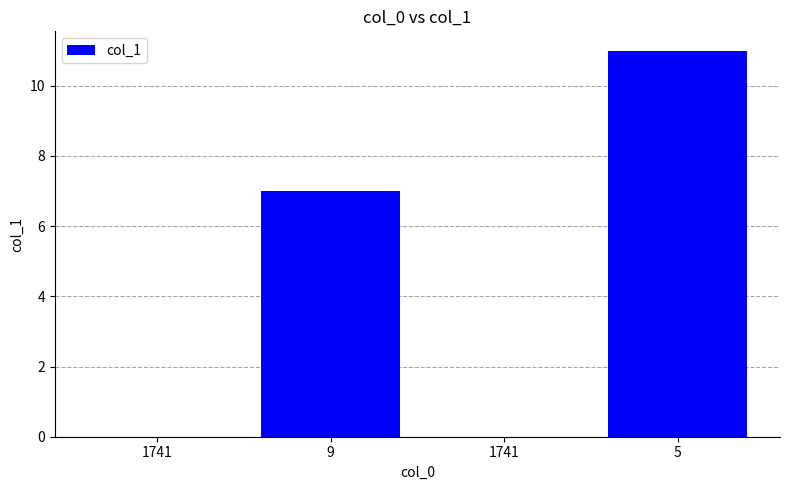

What is the sum of the values at 1741 and 9?

7